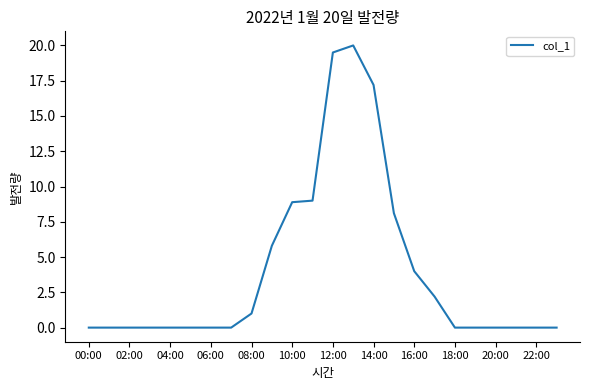

Reading left to right, extract all data points from this chart.

0.0	0.0	0.0	0.0	0.0	0.0	0.0	0.0	1.0	5.8	8.9	9.0	19.5	20.0	17.2	8.1	4.0	2.2	0.0	0.0	0.0	0.0	0.0	0.0